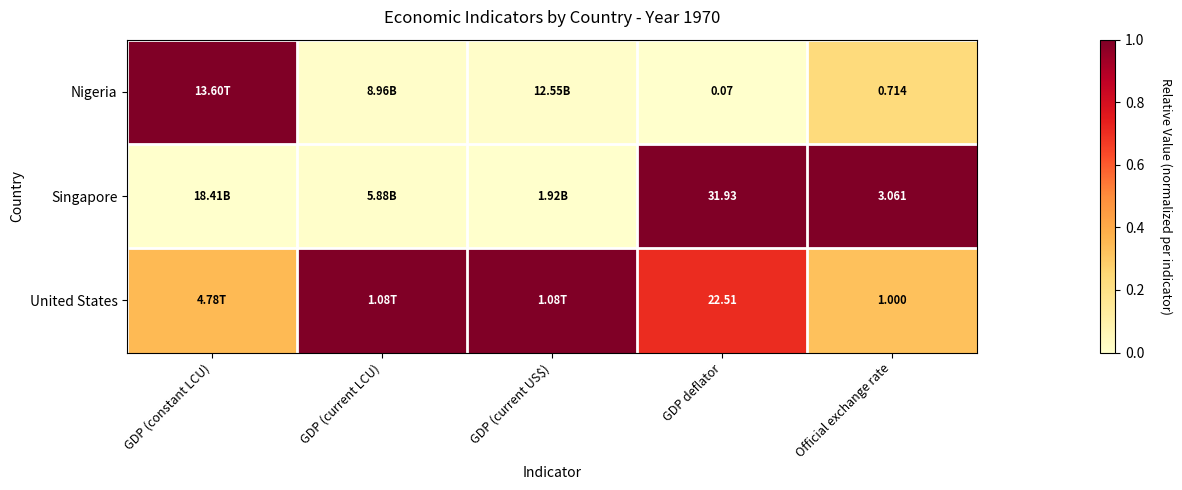

Rank the series at Official exchange rate from lowest to highest value.

Nigeria, United States, Singapore